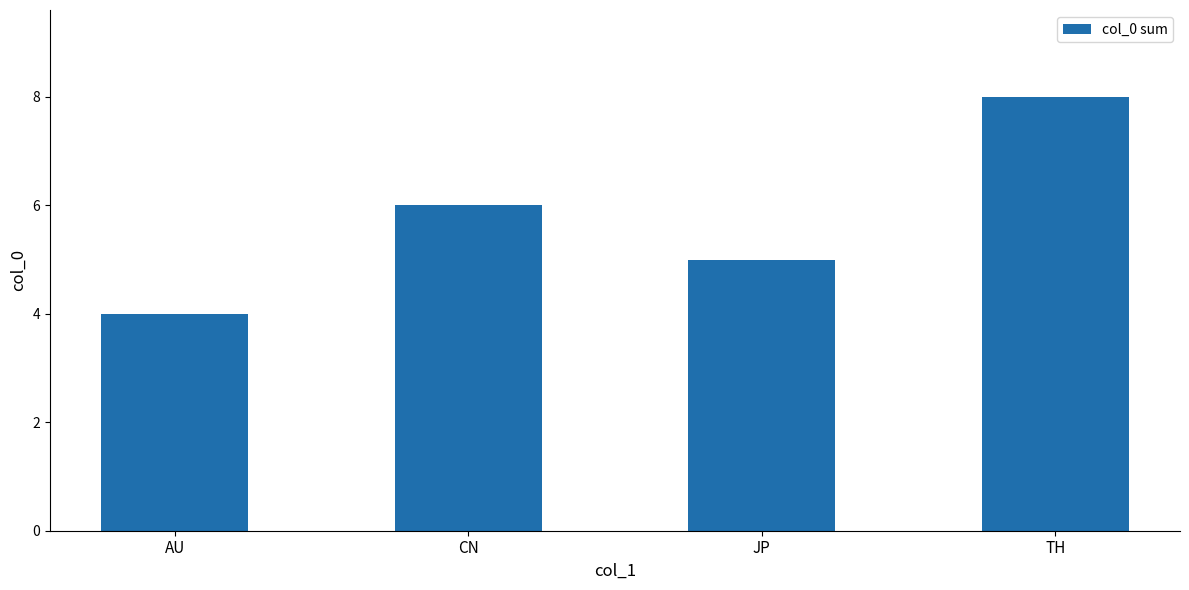

What is the sum of the values at JP and TH?

13